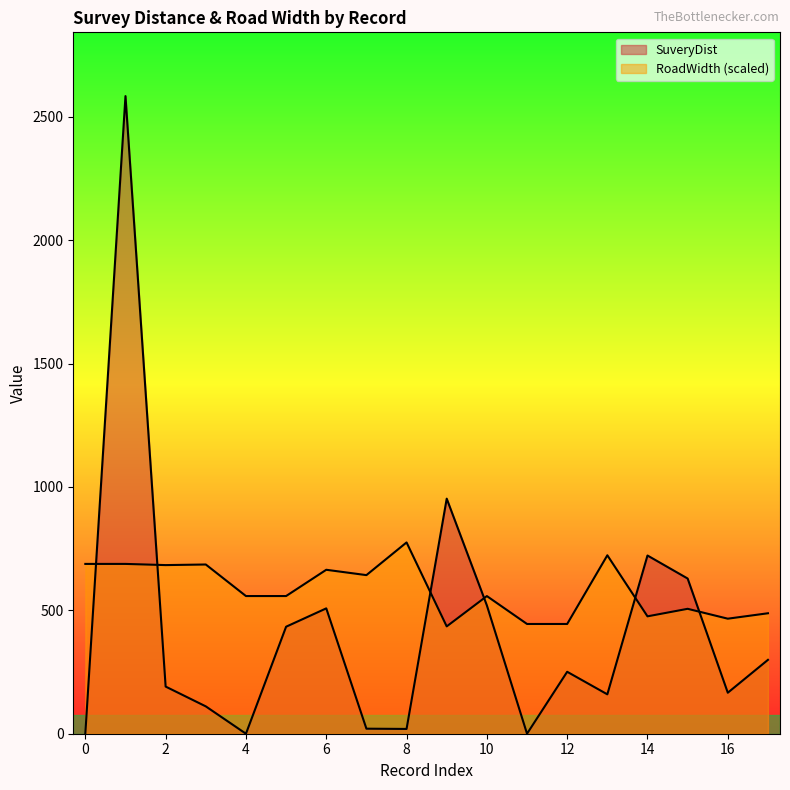

What is the difference between the second highest and minimum values in the RoadWidth series?

288.2